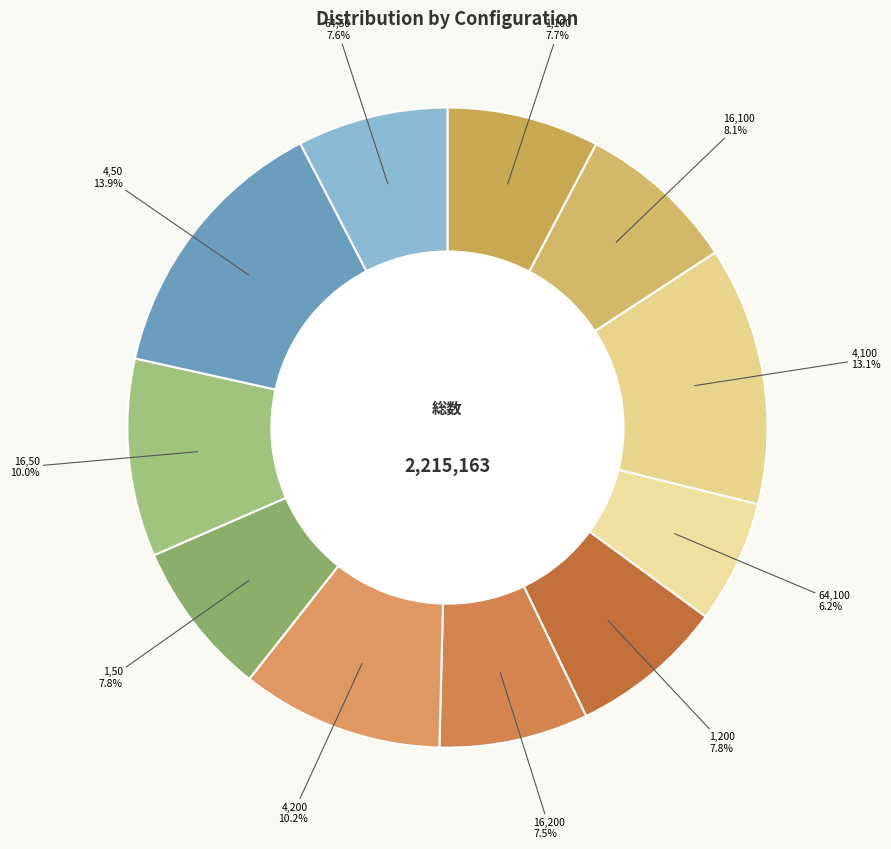

Which slice is the largest?

4,50